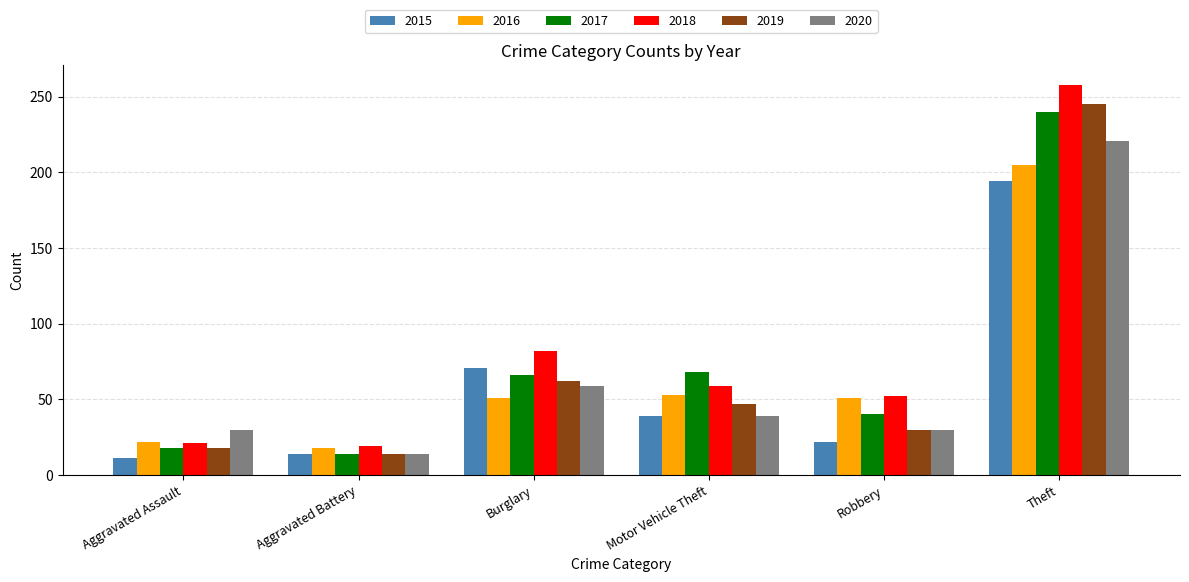

Which series has the widest spread of values?

2018